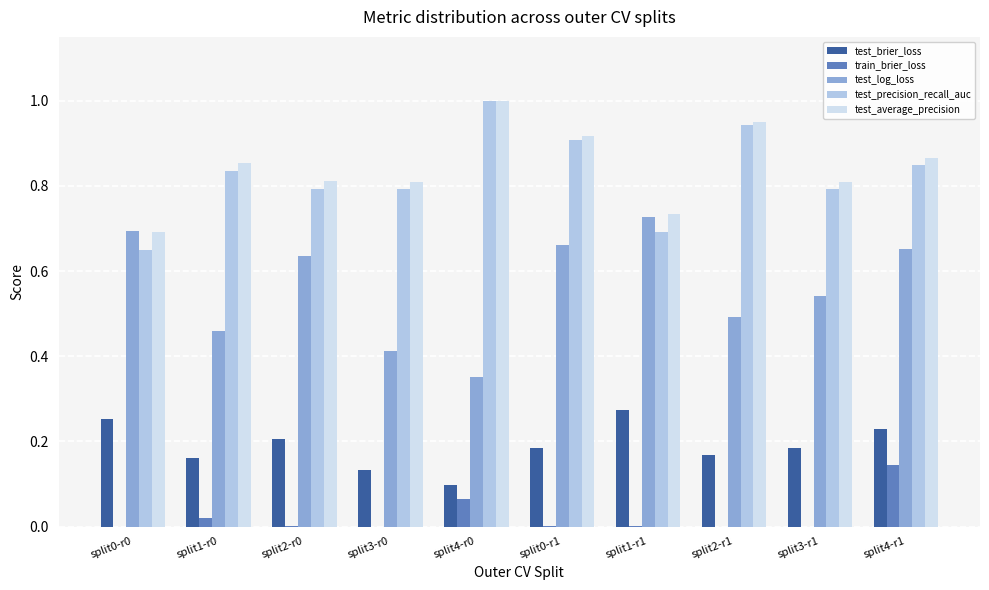

How many groups of bars are there?

10